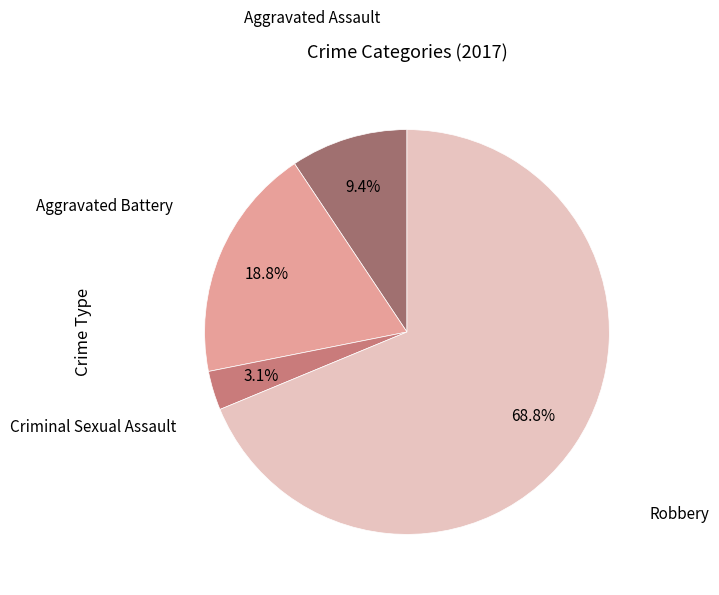

Which category has the biggest portion of the pie?

Robbery